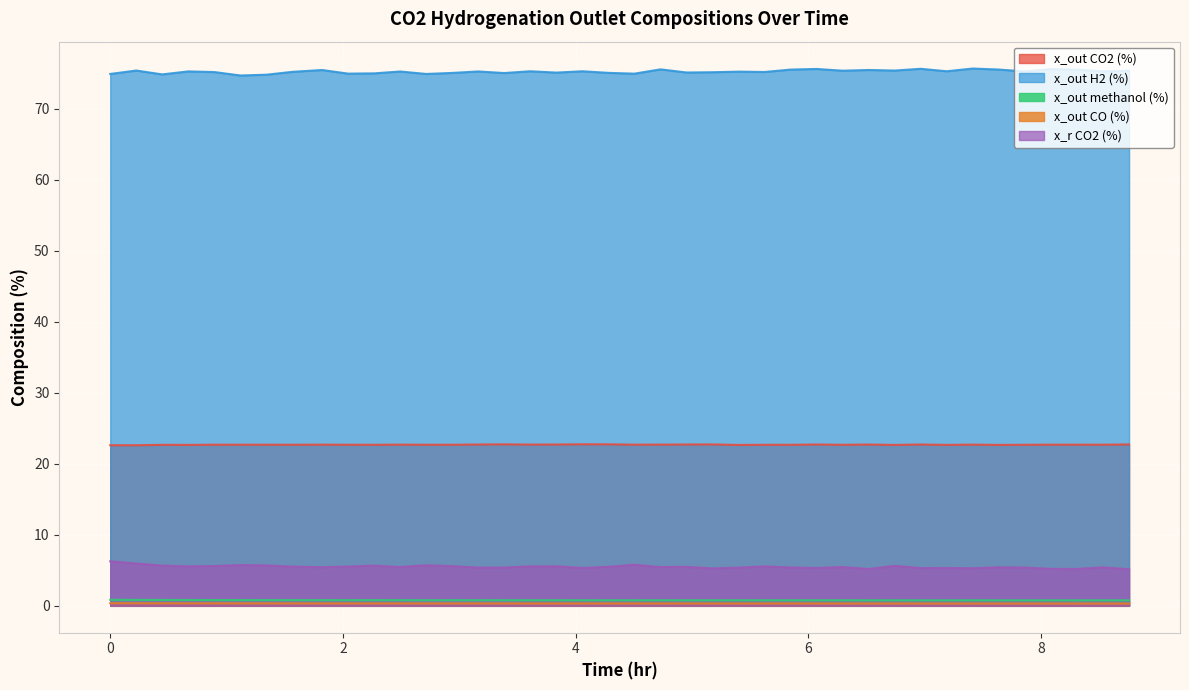

What is the greatest value displayed?

75.7